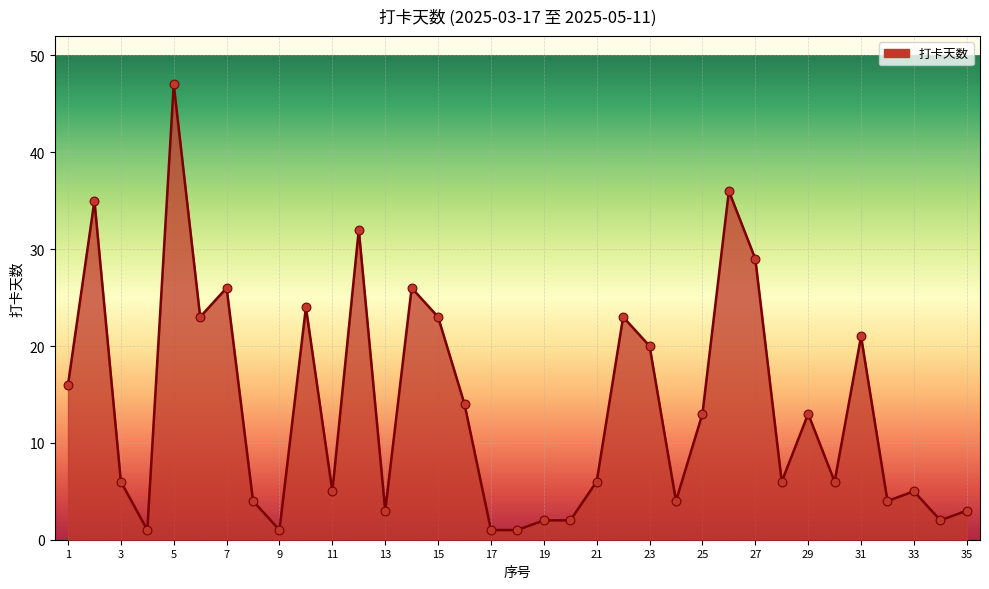

What is the greatest value displayed?

47